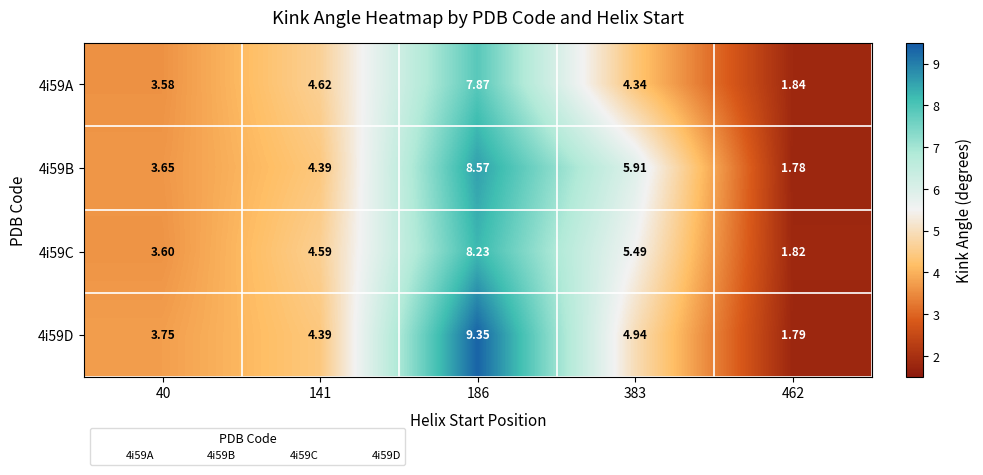

How many data points does each series have?

5